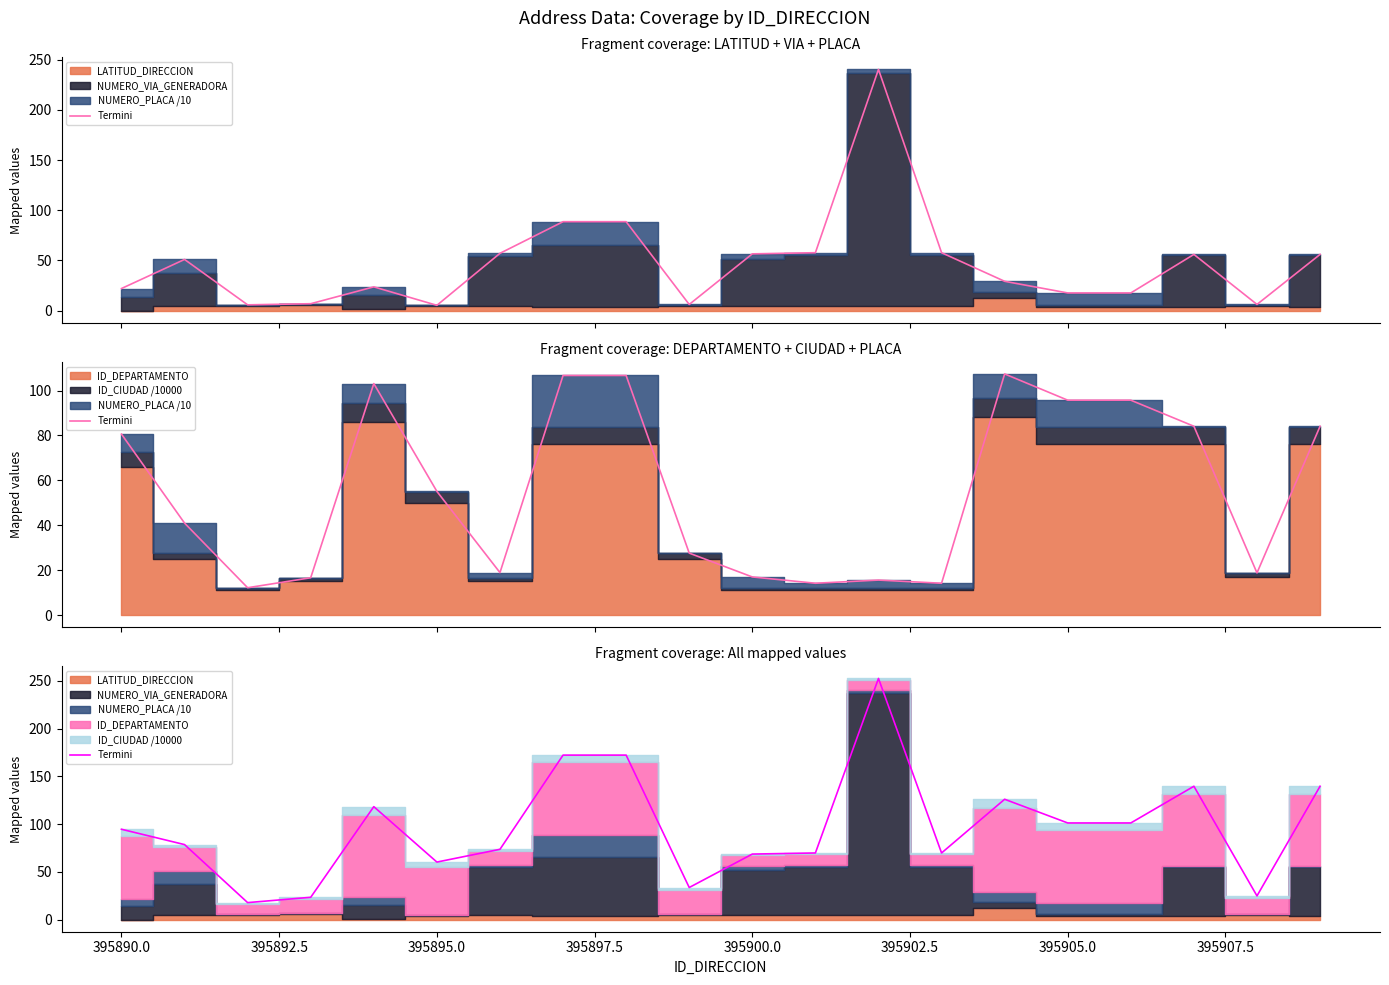

Does the chart display data point markers on the line(s)?

No